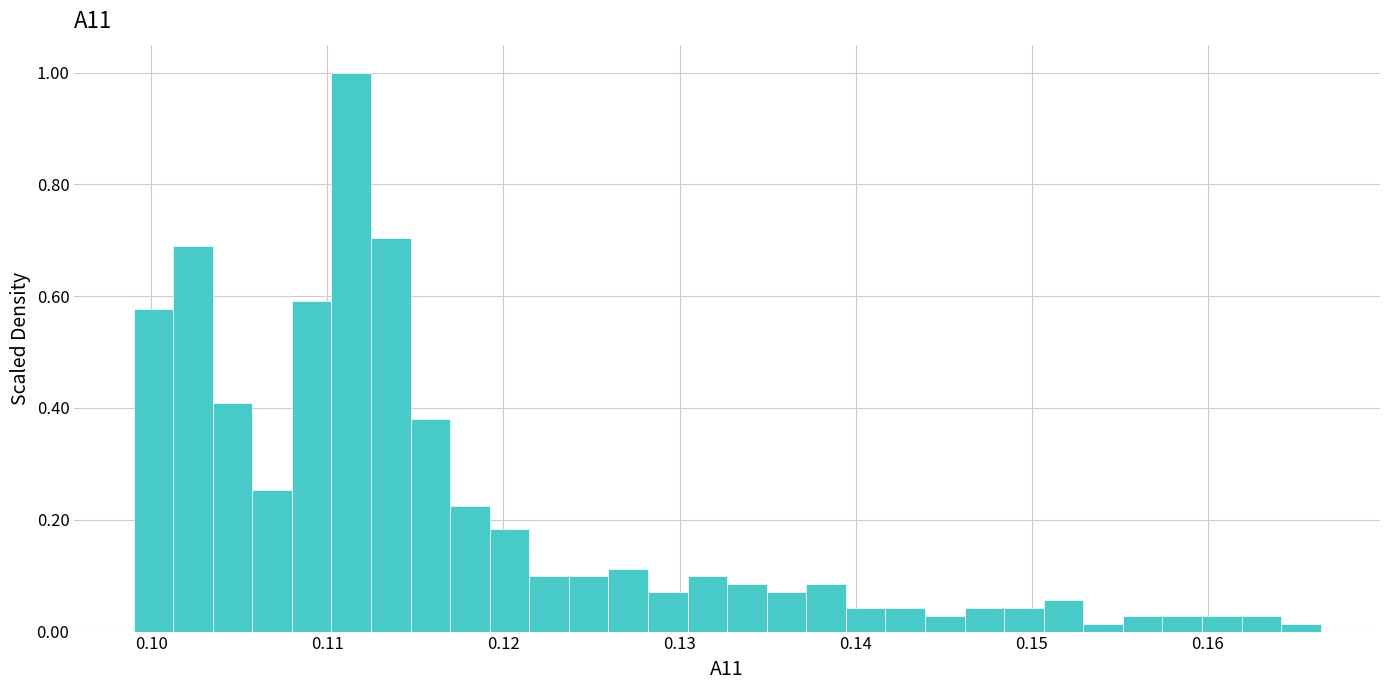

Around what value on the x-axis is the tallest bar? Give the approximate position of its centre, as read against the axis.

0.111